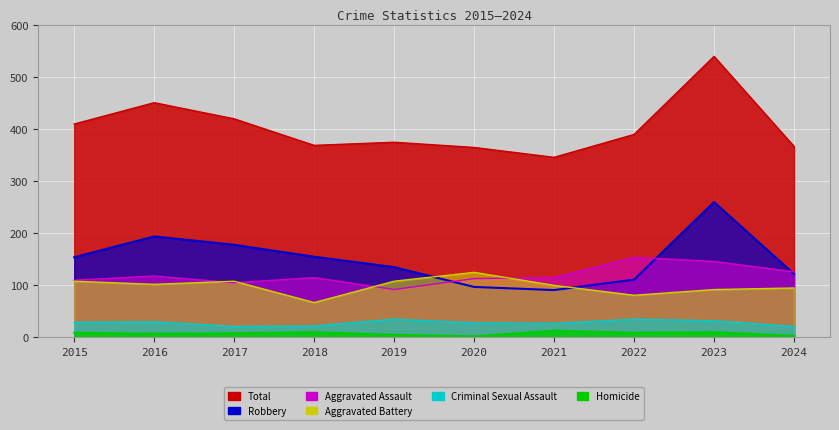

What is the smallest value displayed?

2